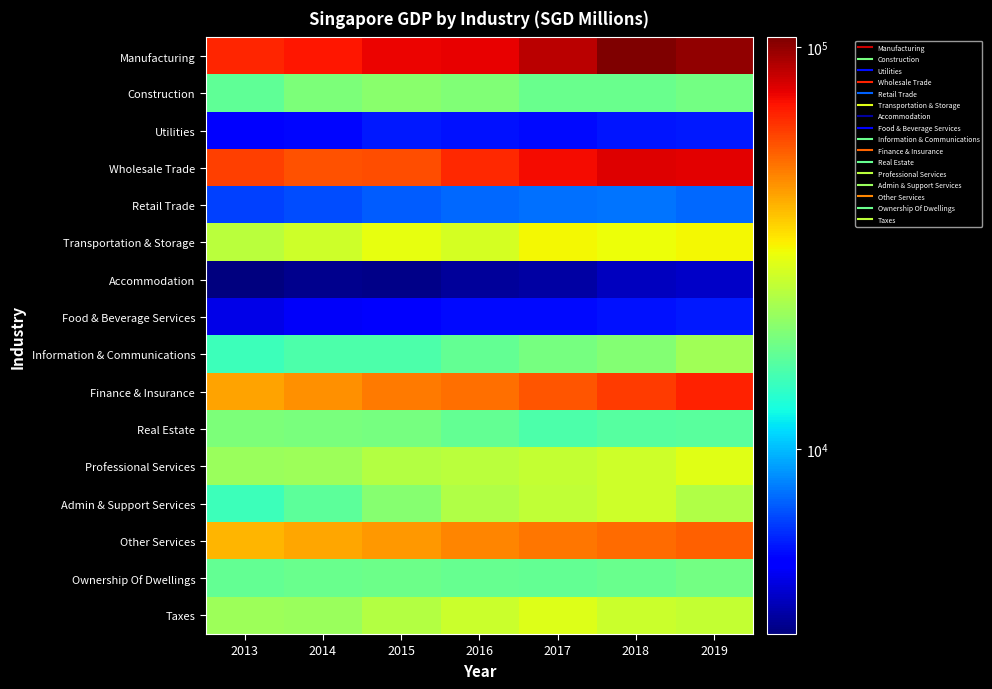

Which series changed the most between 2017 and 2018?

Manufacturing